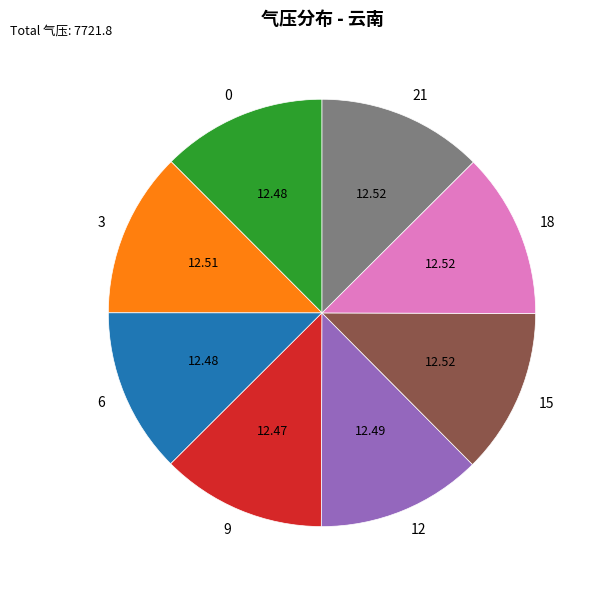

What is the ratio of the value at 15 to the value at 0?

1.0